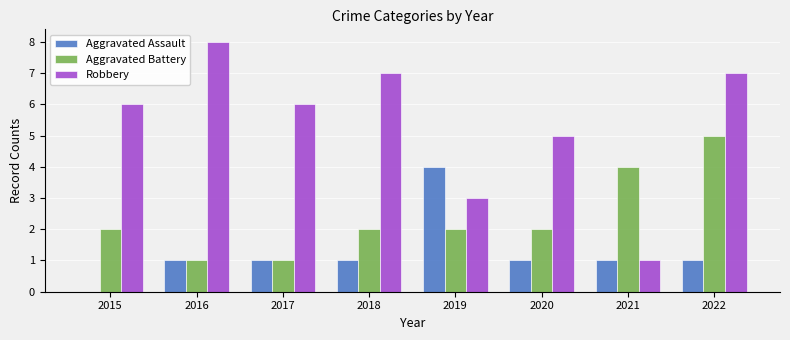

Reading right to left, extract all data points from this chart.

Aggravated Assault: 1	1	1	4	1	1	1	0
Aggravated Battery: 5	4	2	2	2	1	1	2
Robbery: 7	1	5	3	7	6	8	6